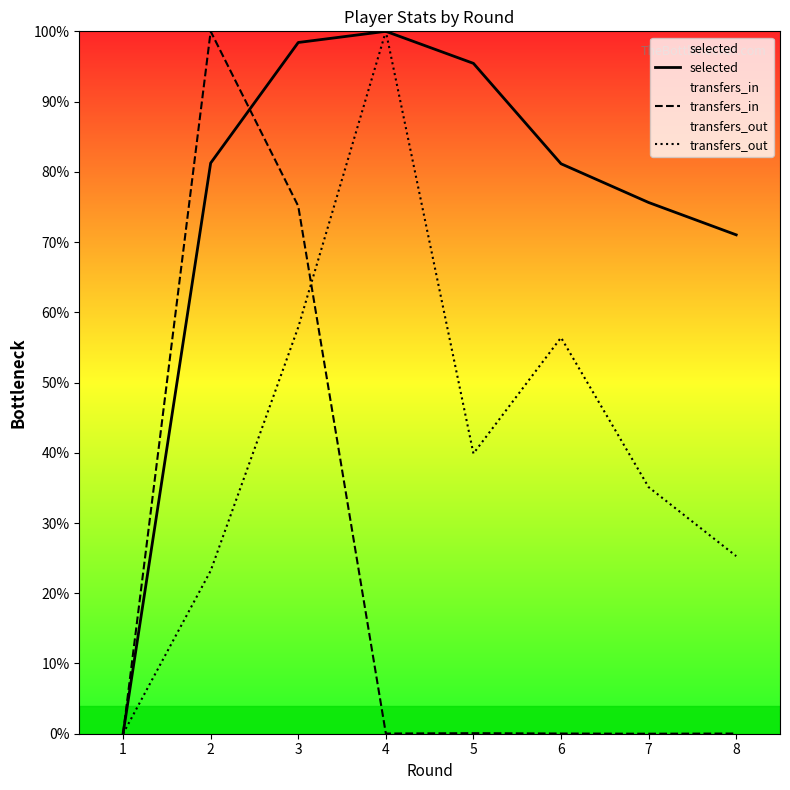

What is the greatest value displayed?

100.0